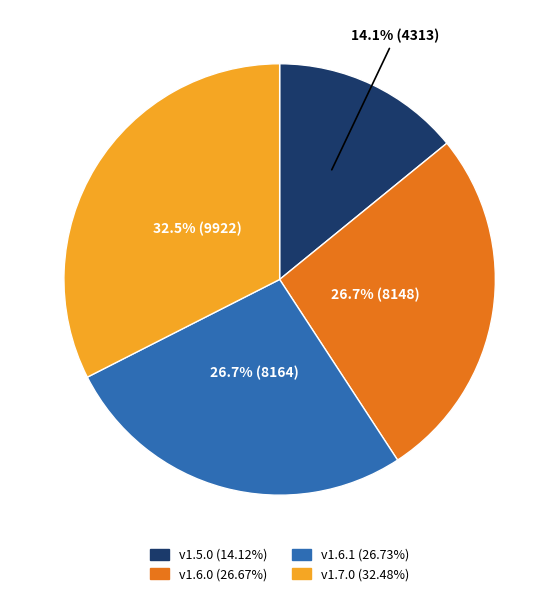

Which category has the biggest portion of the pie?

v1.7.0